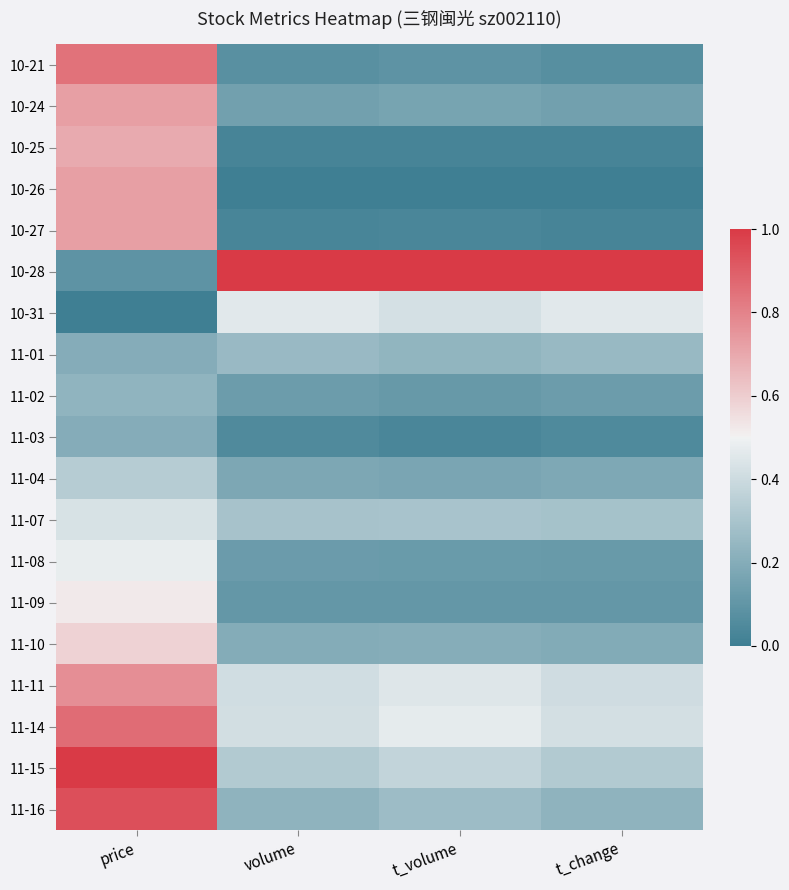

At which category is the sum across all series the highest?

price